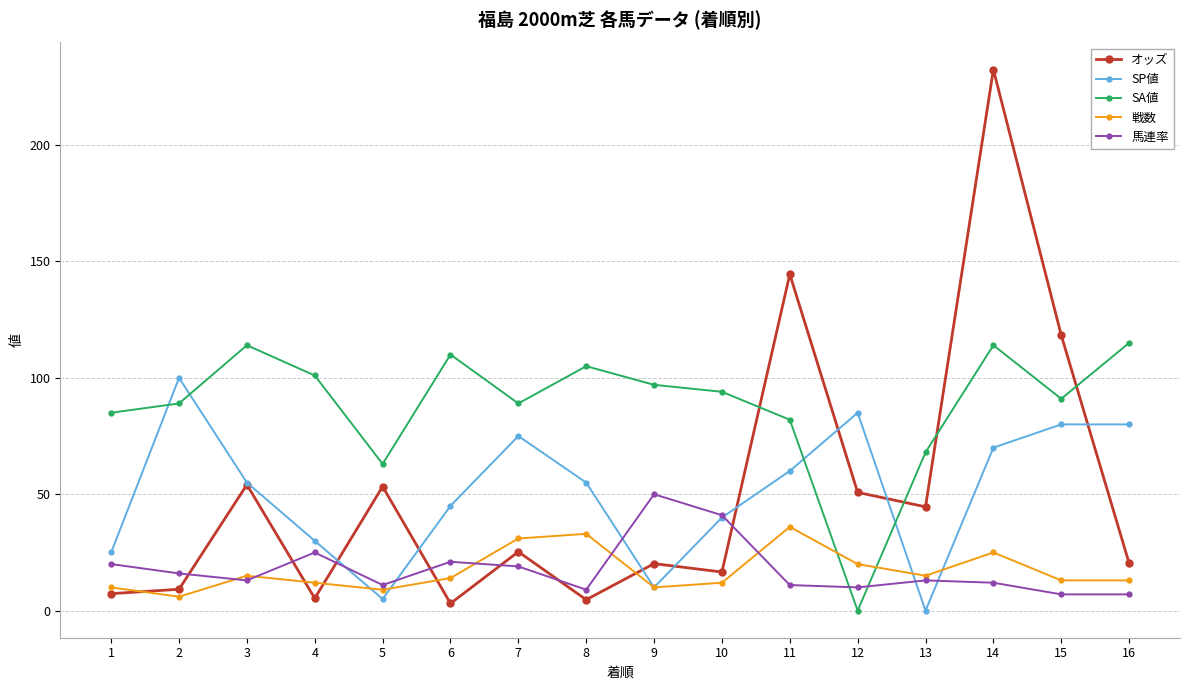

What is the sum of all オッズ values?

810.1